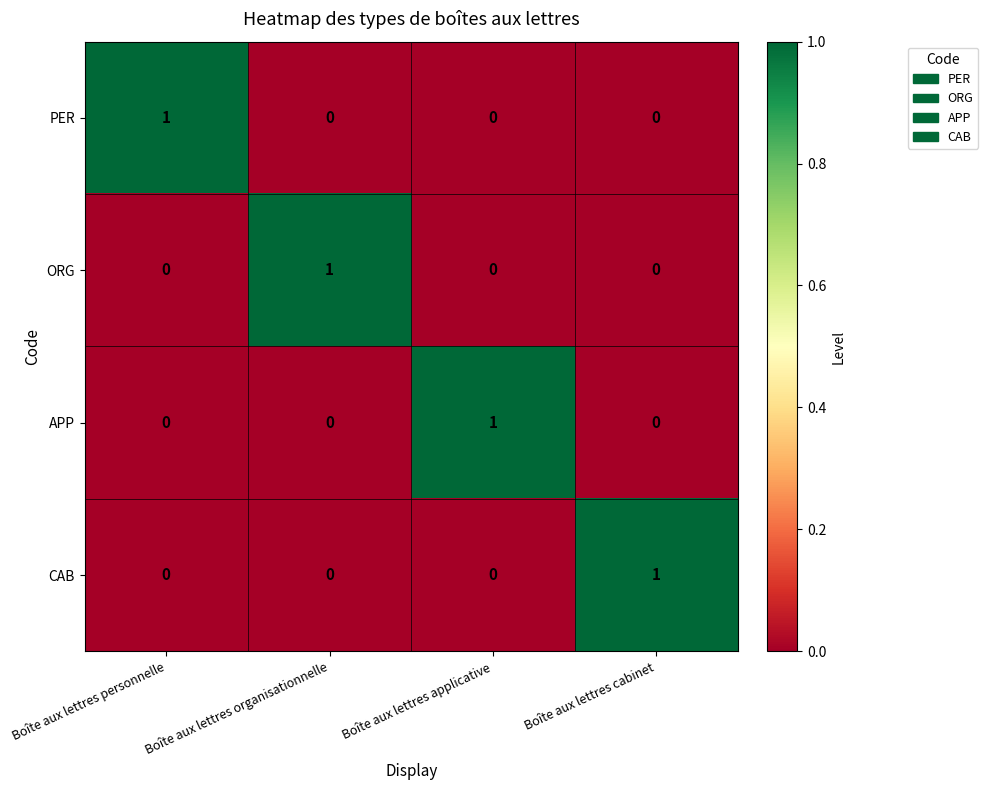

At how many categories does at least one series exceed 0?

4